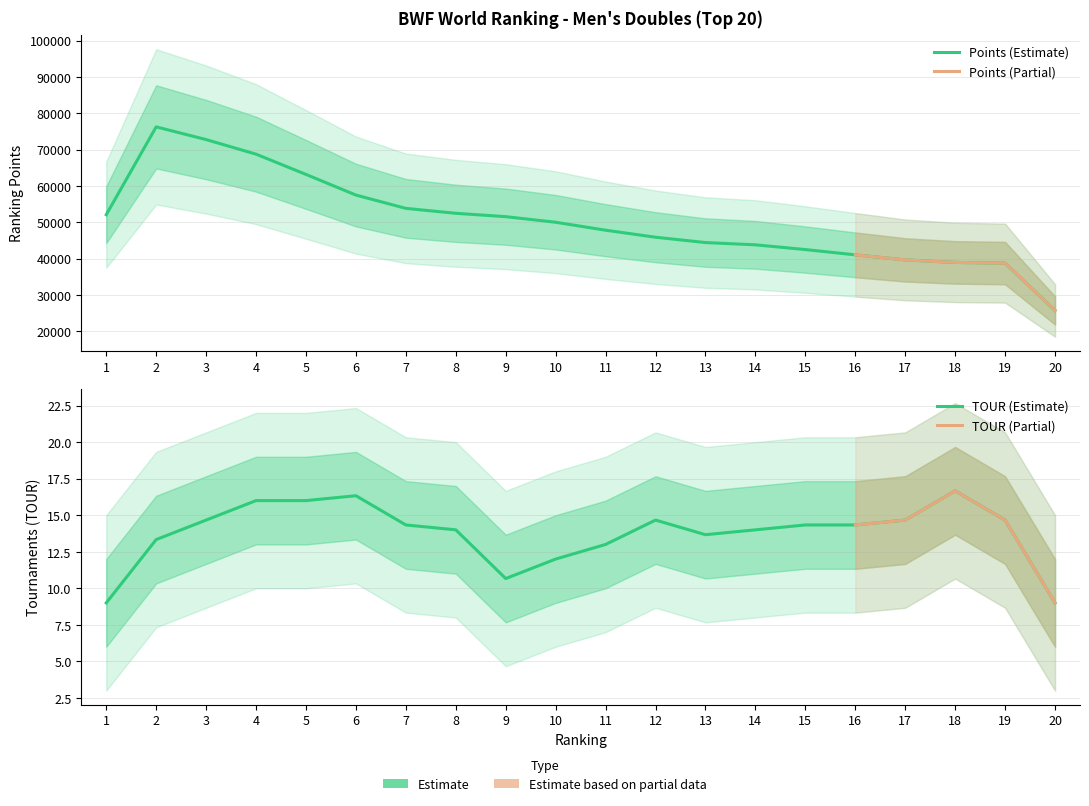

What are all the series names shown in the legend?

Points, TOUR